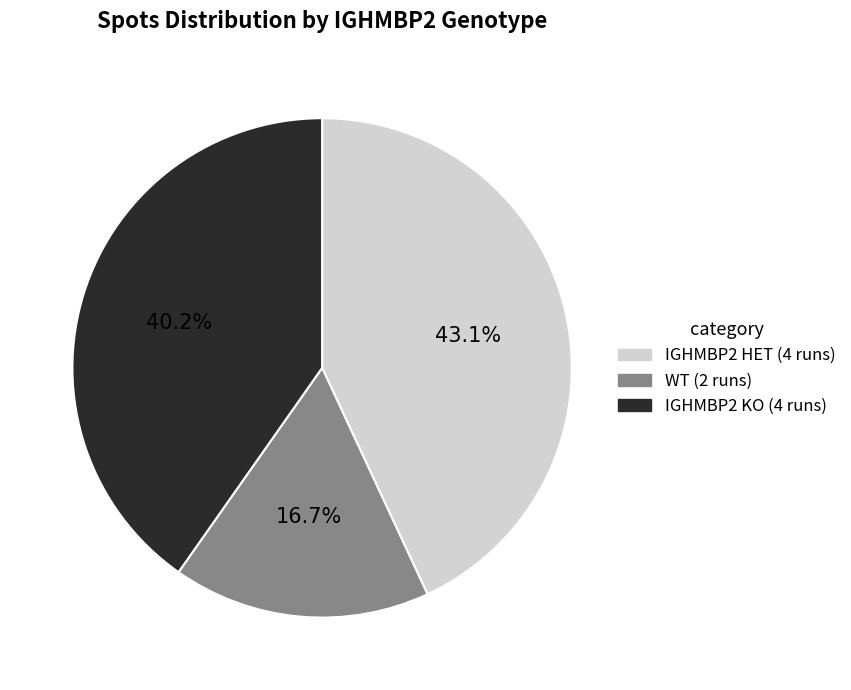

Rank the categories by value from highest to lowest.

IGHMBP2 HET (4 runs), IGHMBP2 KO (4 runs), WT (2 runs)